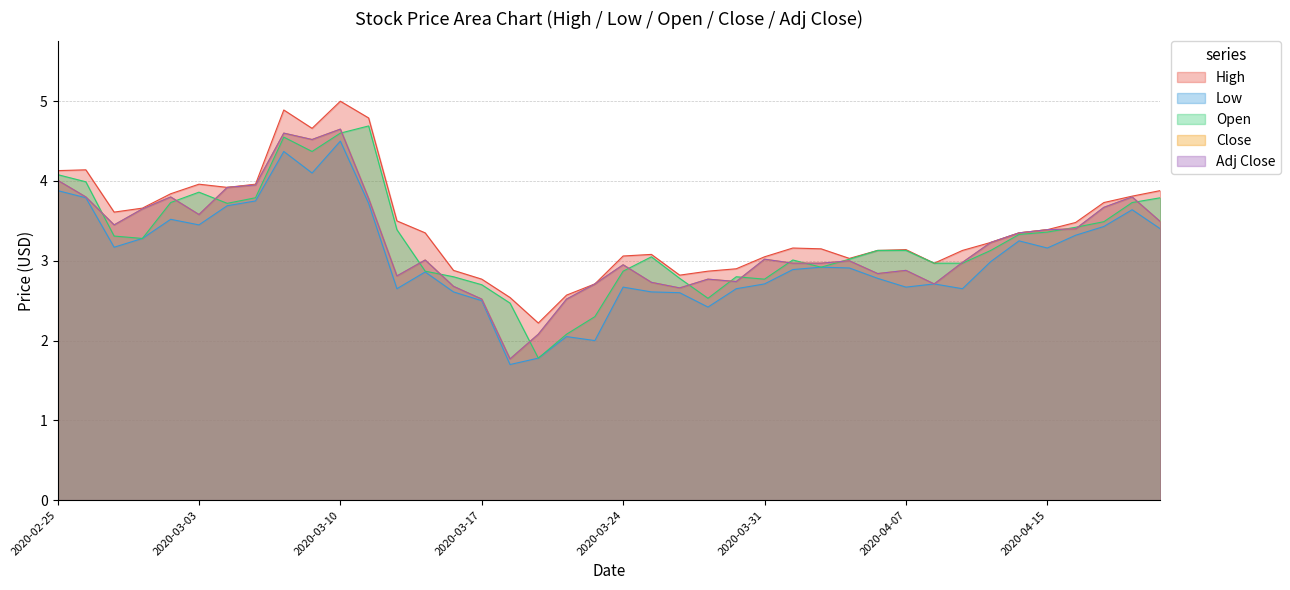

How many interior local peaks does the Low series have?

10